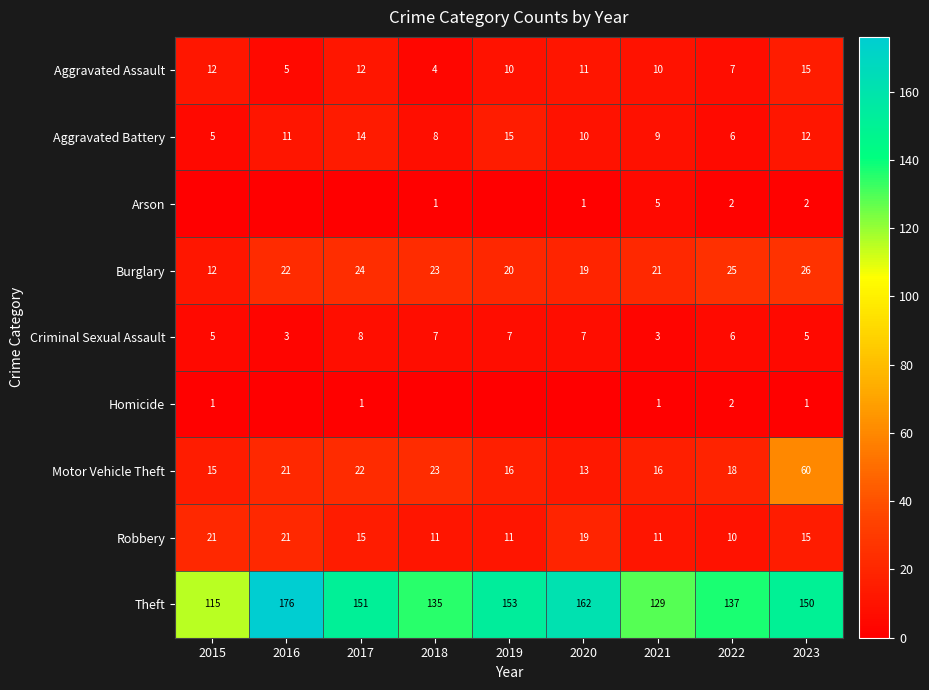

Read the Motor Vehicle Theft value at 2019.

16